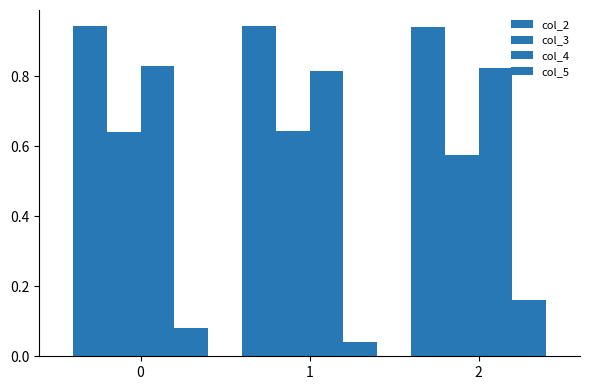

Count the number of categories in the chart.

3